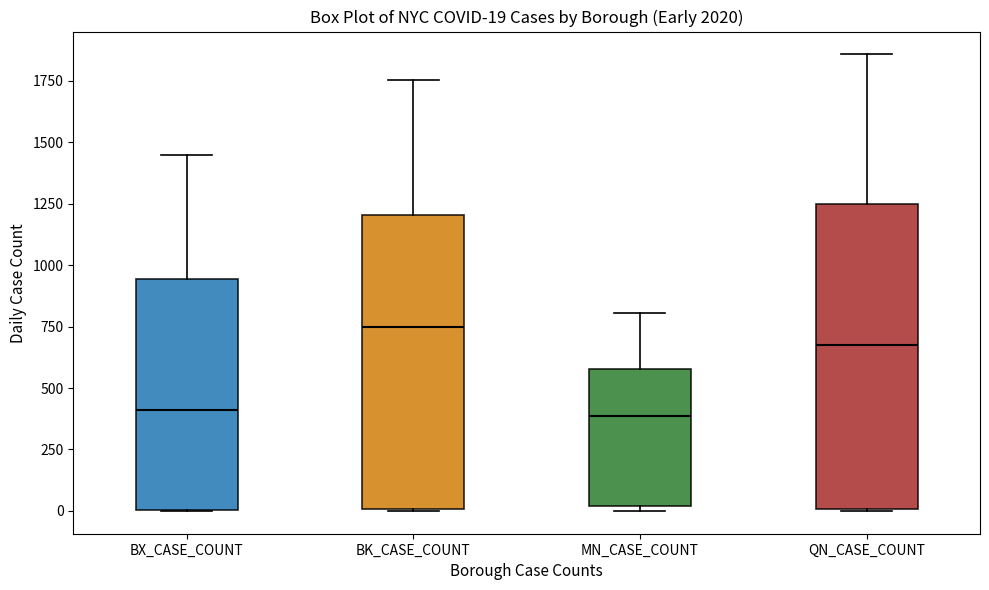

Which box's median line is the highest?

BK_CASE_COUNT